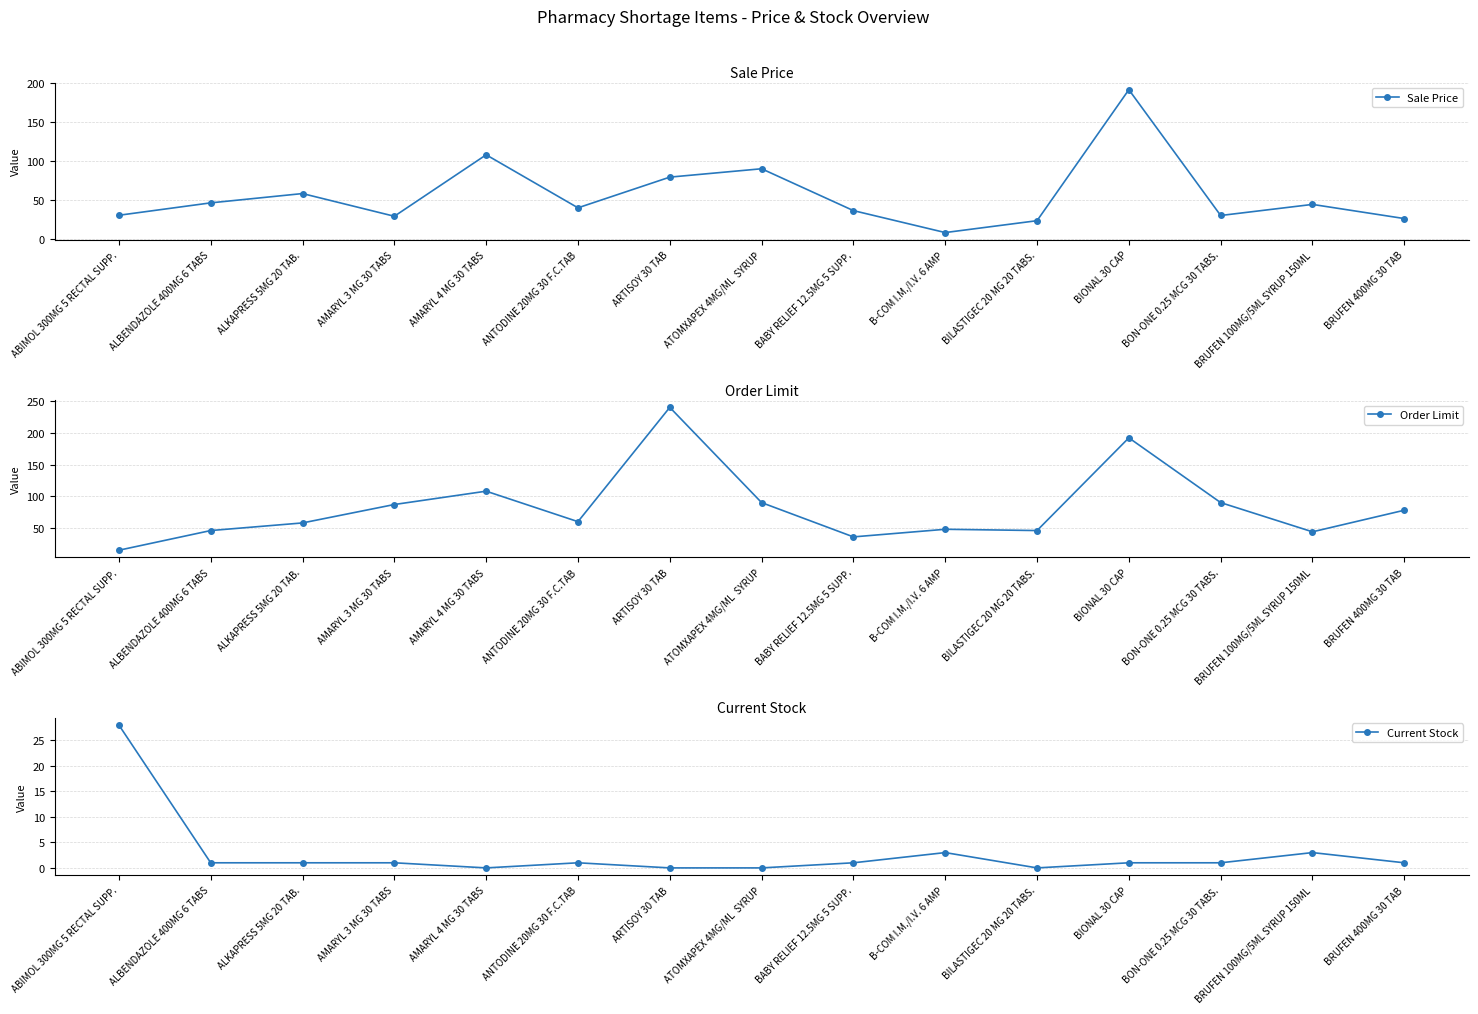

Which series has the largest total across all categories?

Order Limit